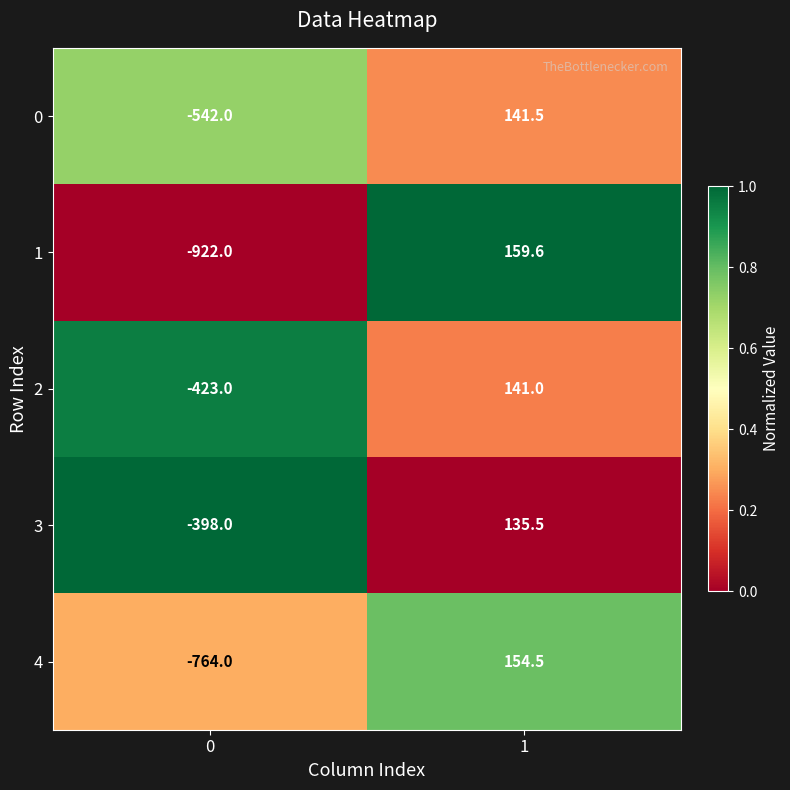

What is the spread (max minus min) of values at 1?

24.1